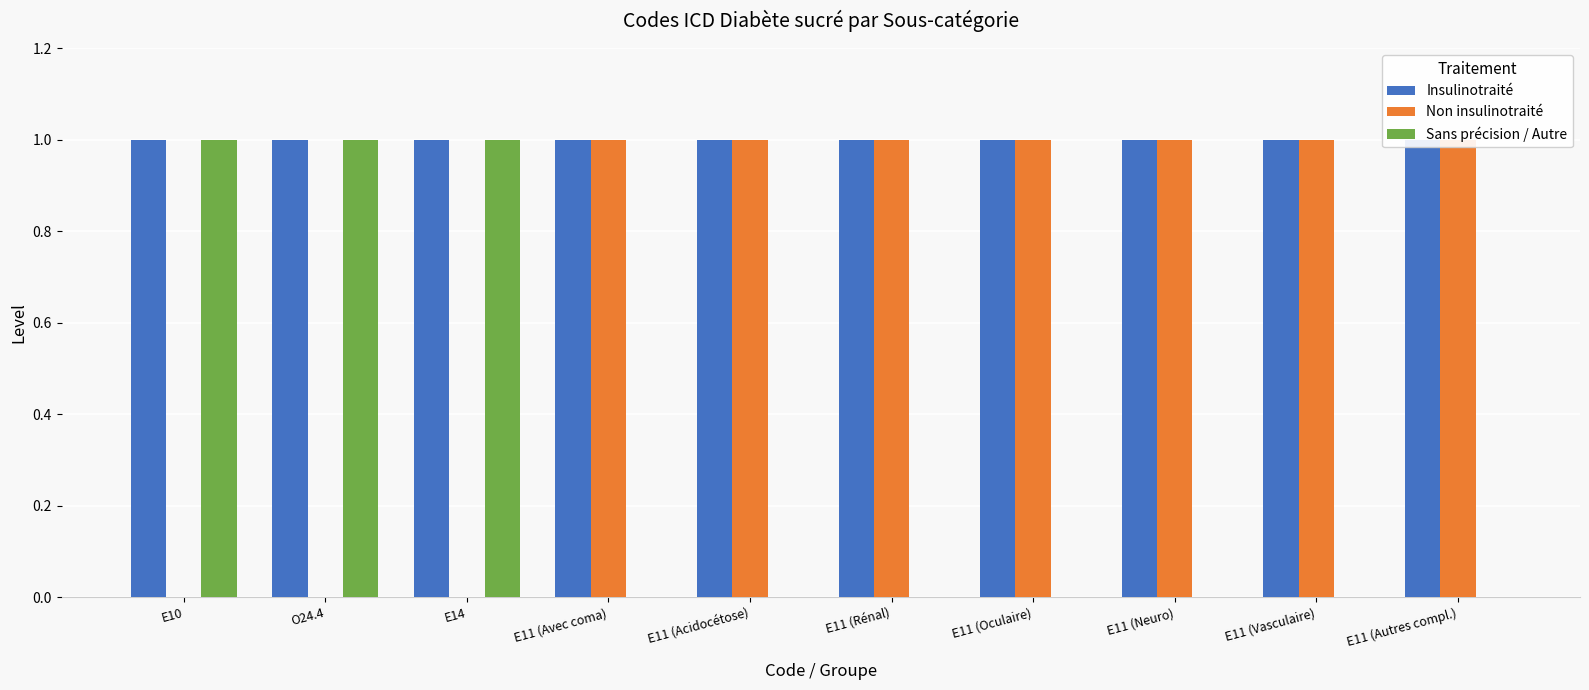

Rank the series by their maximum value, from lowest to highest.

Insulinotraité, Non insulinotraité, Sans précision / Autre